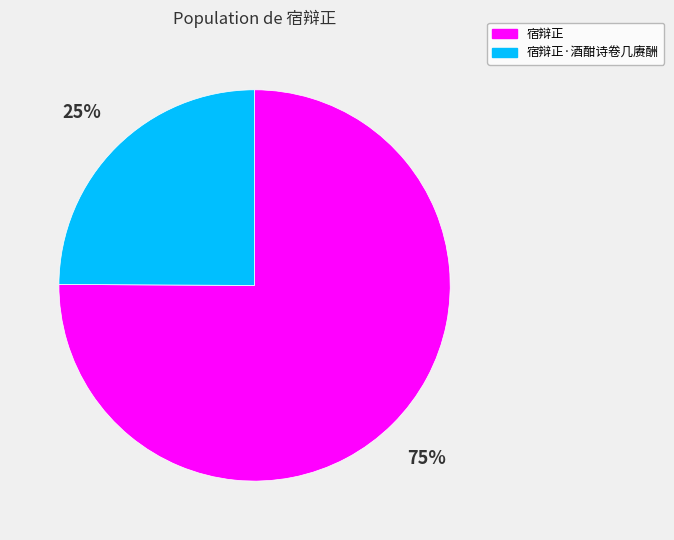

Which category has the smallest portion of the pie?

宿辩正·酒酣诗卷几赓酬